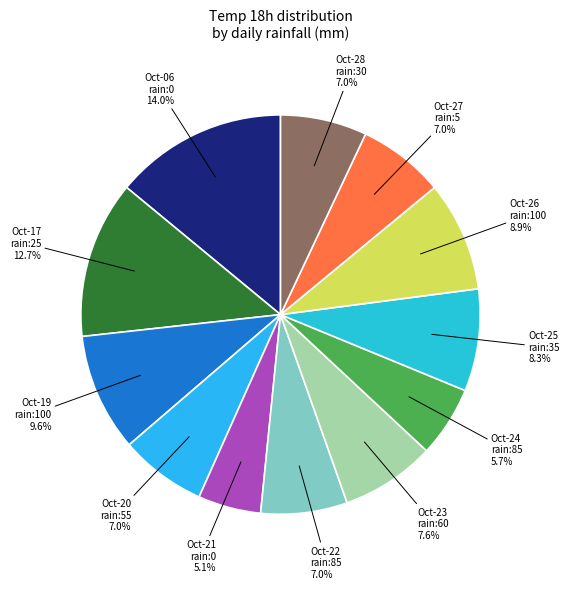

How many segments does this pie chart have?

12